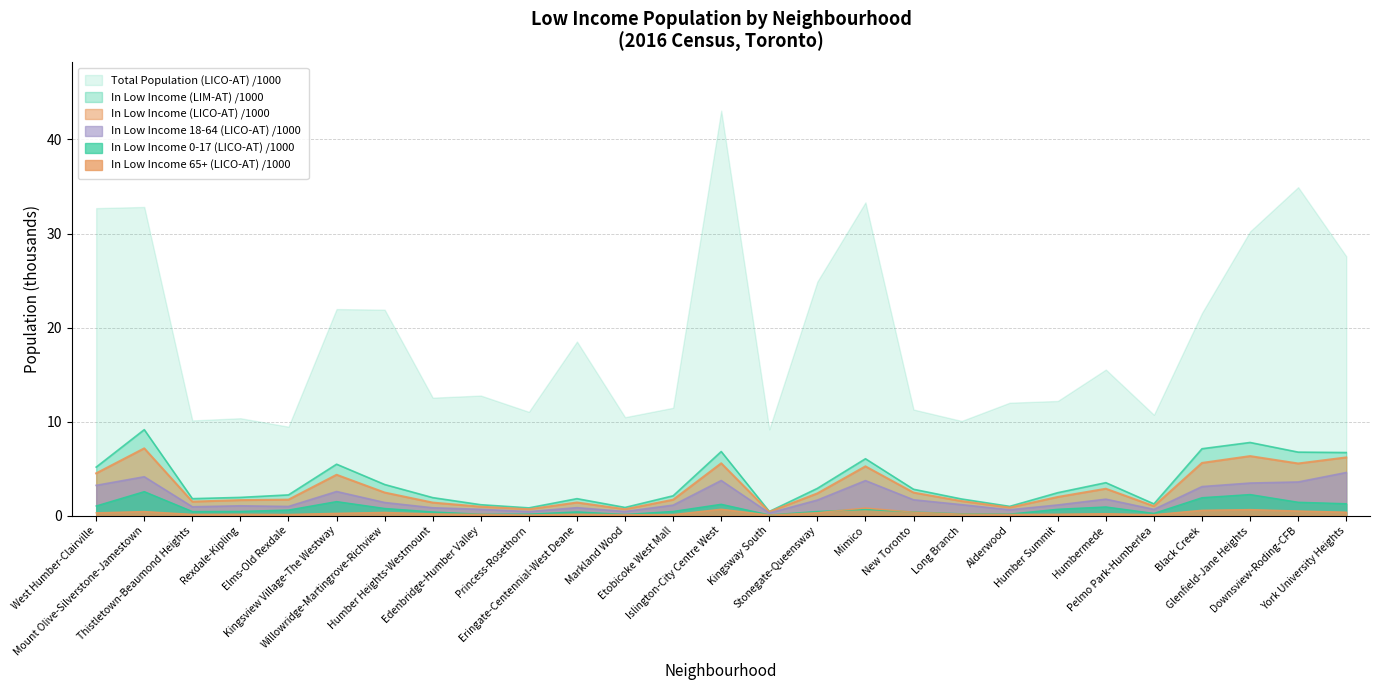

Between which two adjacent categories do In Low Income 65+ (LICO-AT) and In Low Income 0-17 (LICO-AT) first intersect?

Stonegate-Queensway and Mimico